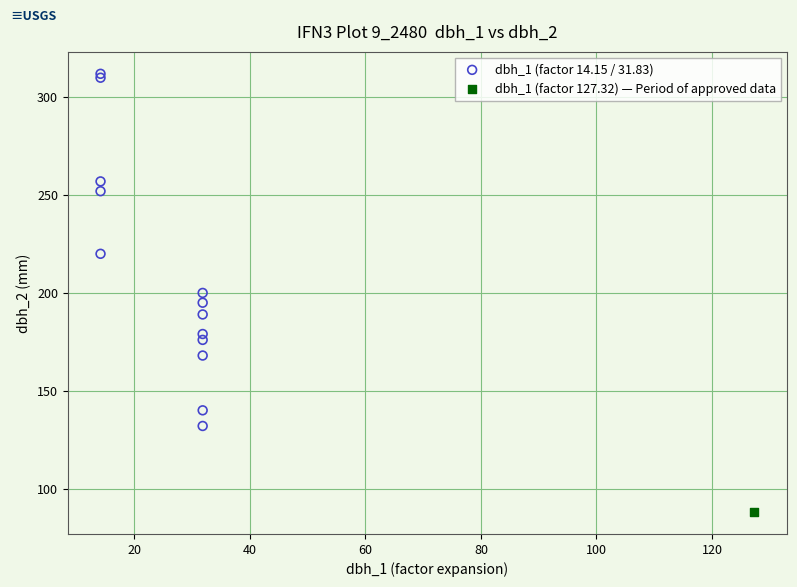

What are all the series names shown in the legend?

dbh_1 (factor 14.15 / 31.83), dbh_1 (factor 127.32) — Period of approved data